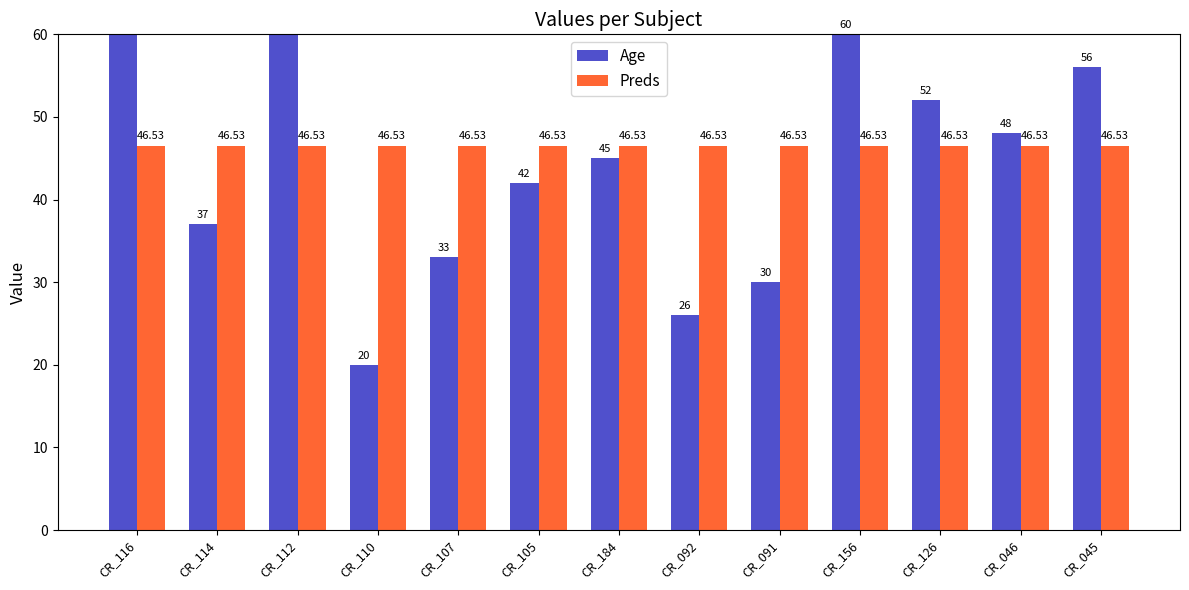

Rank the categories by Preds value from lowest to highest.

CR_116, CR_114, CR_112, CR_110, CR_107, CR_105, CR_184, CR_092, CR_091, CR_156, CR_126, CR_046, CR_045